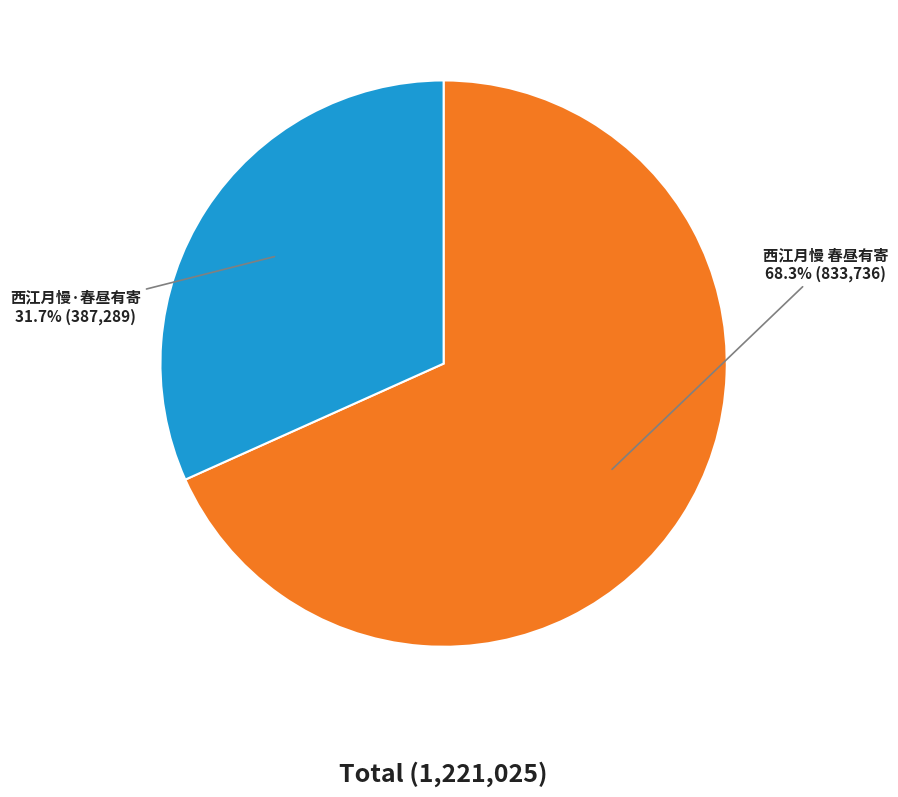

Is it true that 西江月慢 春昼有寄 is 75% of the pie?

False